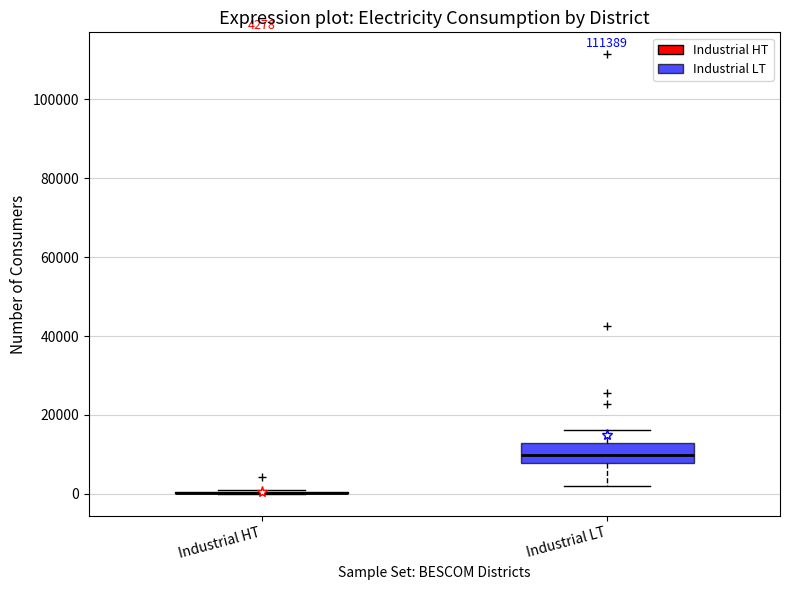

Which box is the tallest, from its lower edge to its upper edge?

Industrial LT